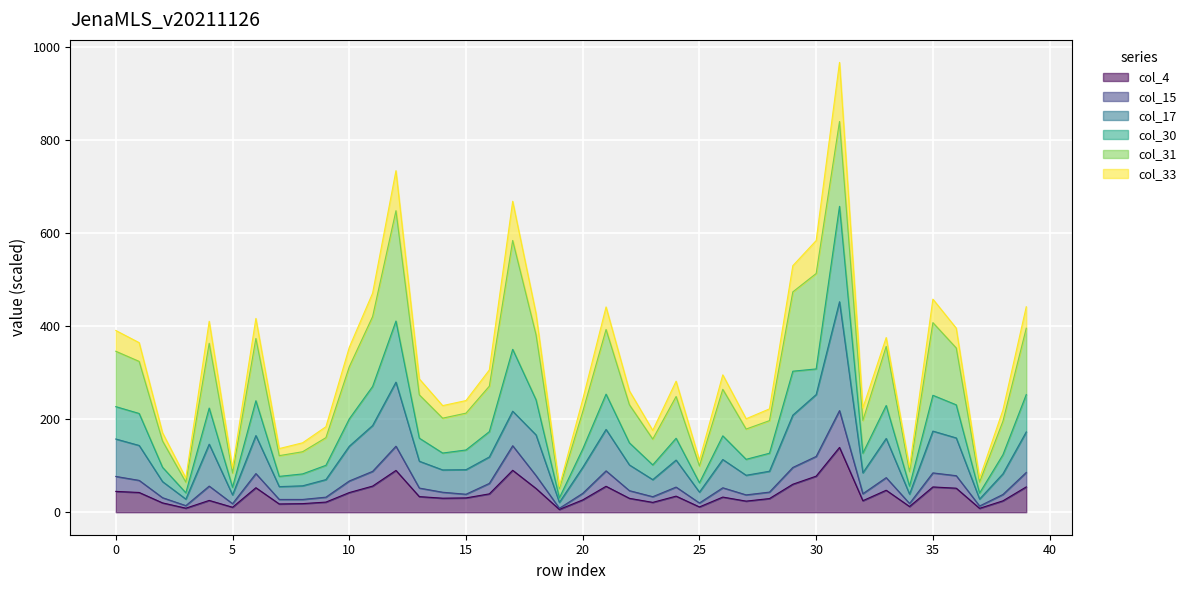

How many values in the col_4 series exceed 32?

20